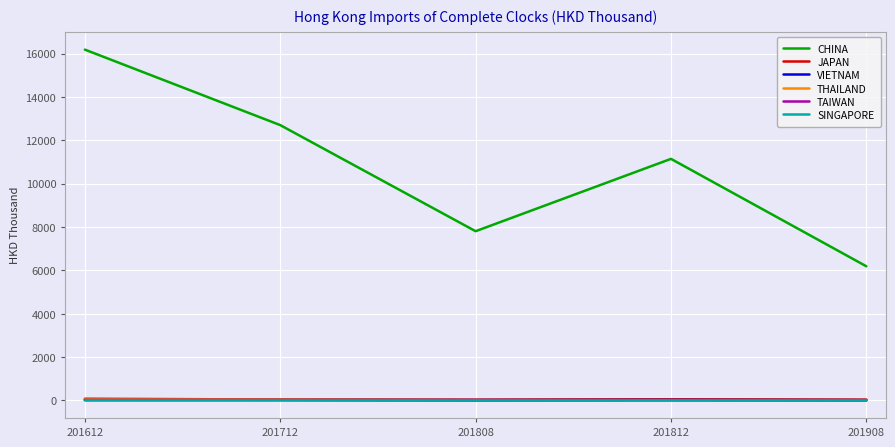

What is the highest value of the THAILAND series?

48.6